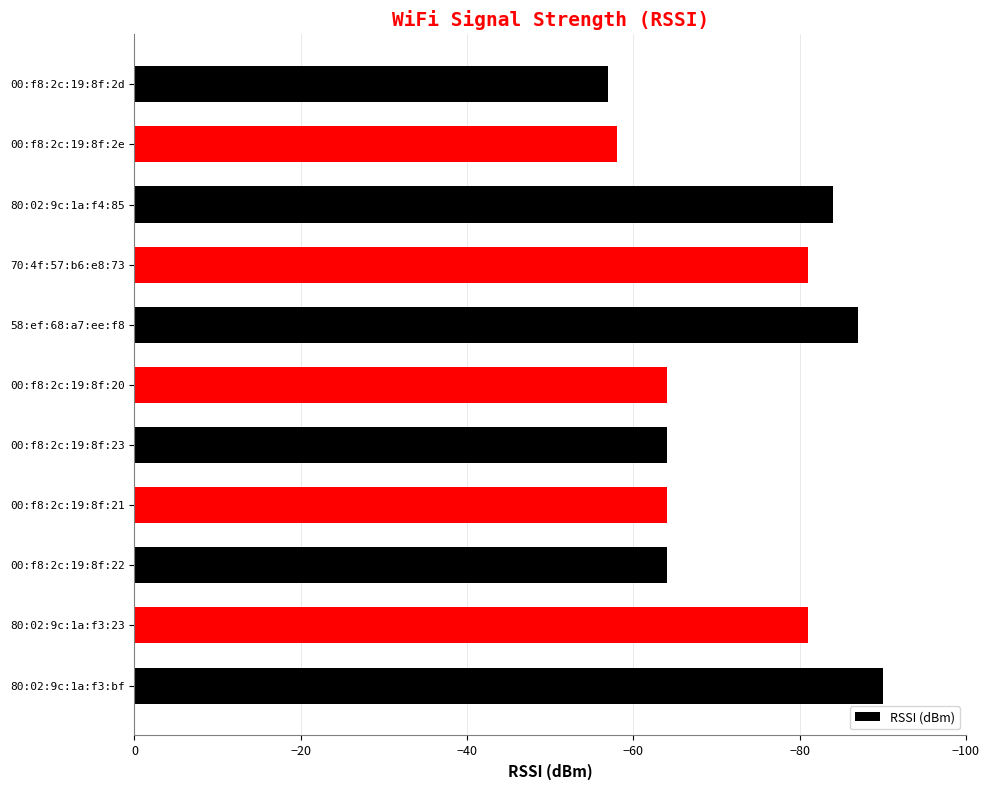

How many series are shown in this chart?

1